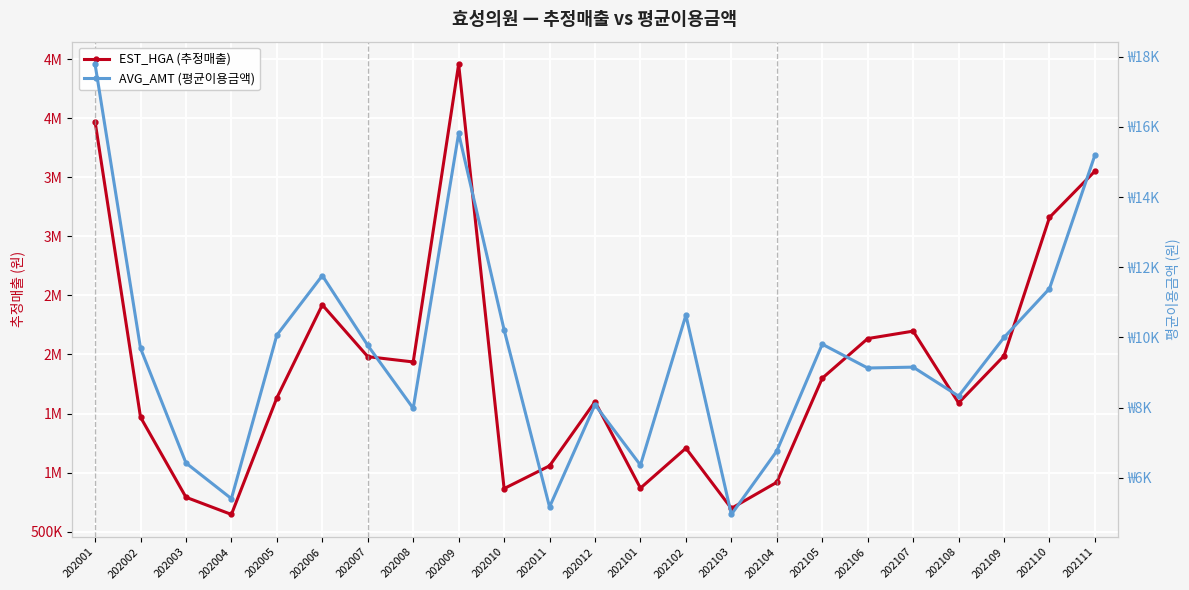

Reading right to left, what are all the values shown in this chart?

EST_HGA (추정매출): 202111=3551590	202110=3159596	202109=1988567	202108=1589954	202107=2197618	202106=2134473	202105=1799181	202104=918712	202103=697804	202102=1207040	202101=869205	202012=1600537	202011=1057747	202010=865317	202009=4456530	202008=1936779	202007=1981731	202006=2419863	202005=1633155	202004=646430	202003=791967	202002=1469638	202001=3970428
AVG_AMT (평균이용금액): 202111=15195	202110=11392	202109=10000	202108=8329	202107=9155	202106=9130	202105=9808	202104=6764	202103=4959	202102=10636	202101=6364	202012=8084	202011=5173	202010=10219	202009=15813	202008=7982	202007=9774	202006=11763	202005=10067	202004=5409	202003=6425	202002=9693	202001=17784